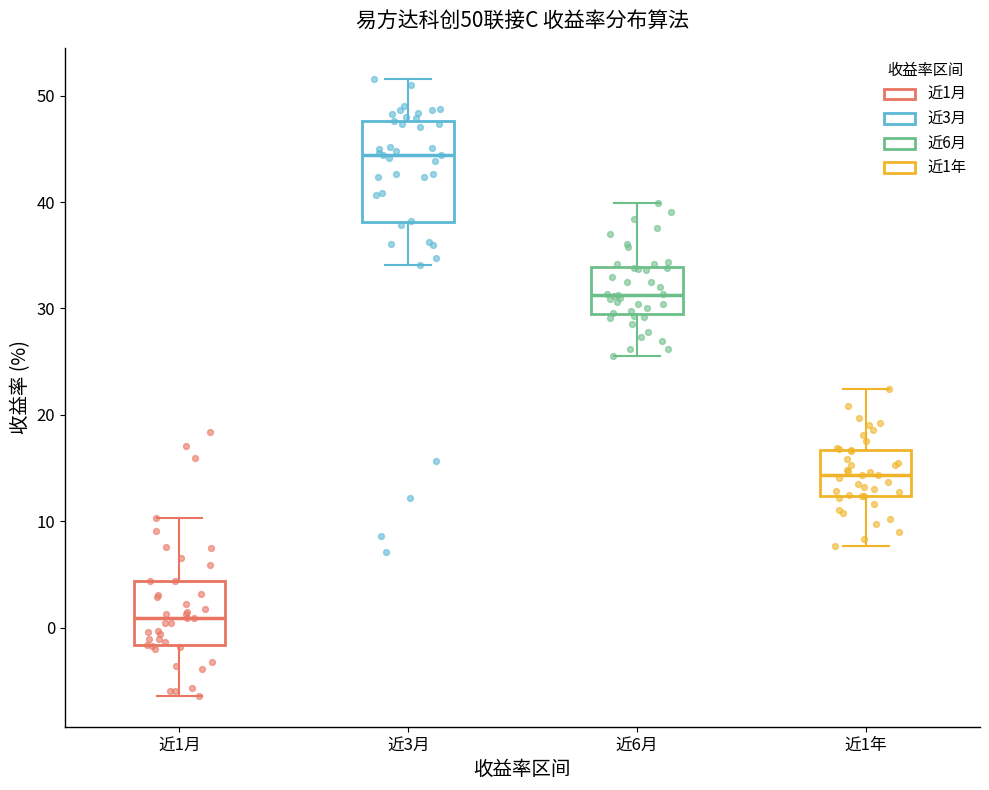

Which box's median line is the lowest?

近1月